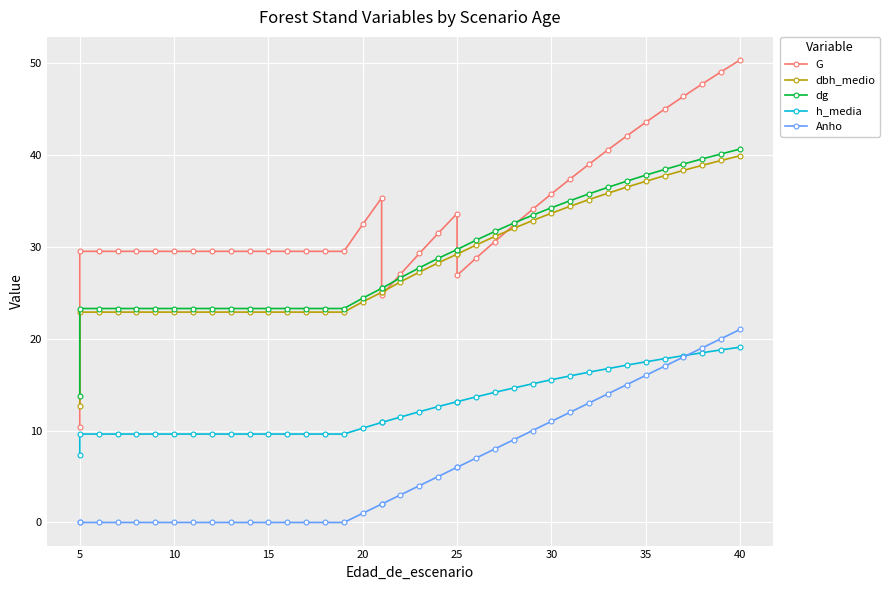

True or false: dbh_medio and Anho intersect in this chart.

False